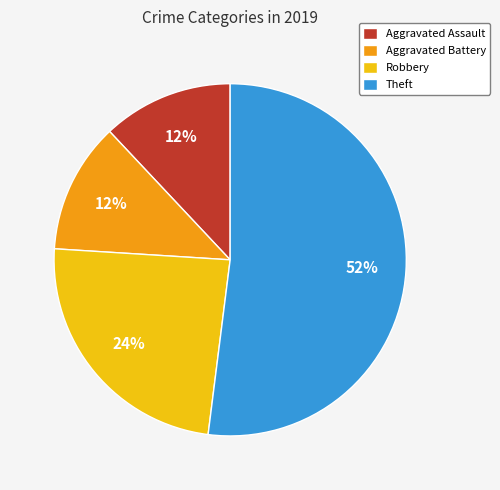

Which has a higher value, Aggravated Battery or Theft?

Theft